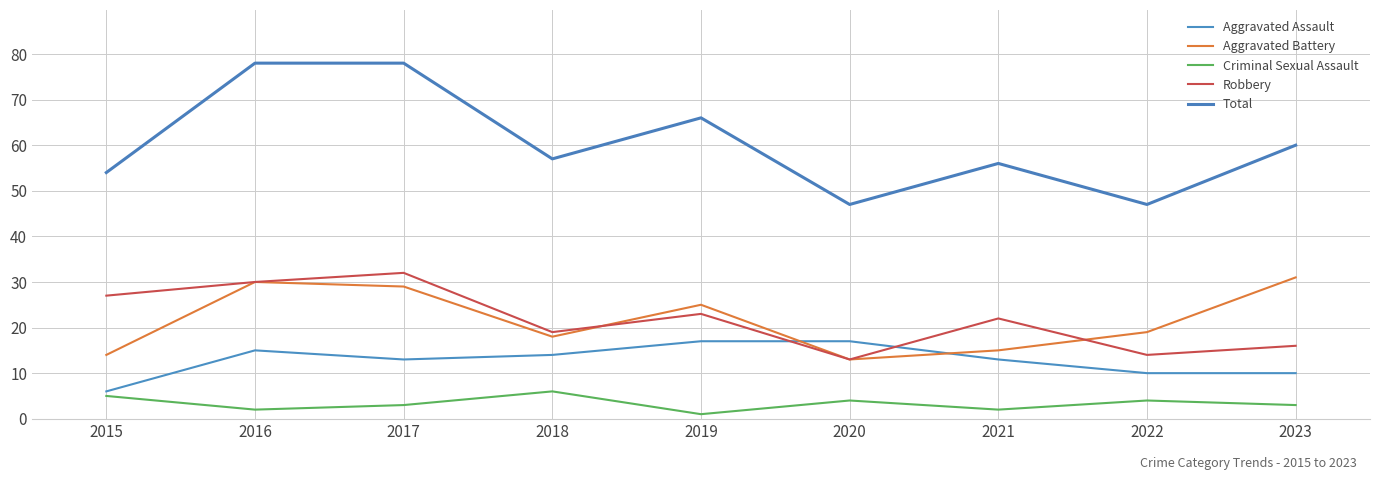

True or false: Total and Criminal Sexual Assault cross at least once.

False